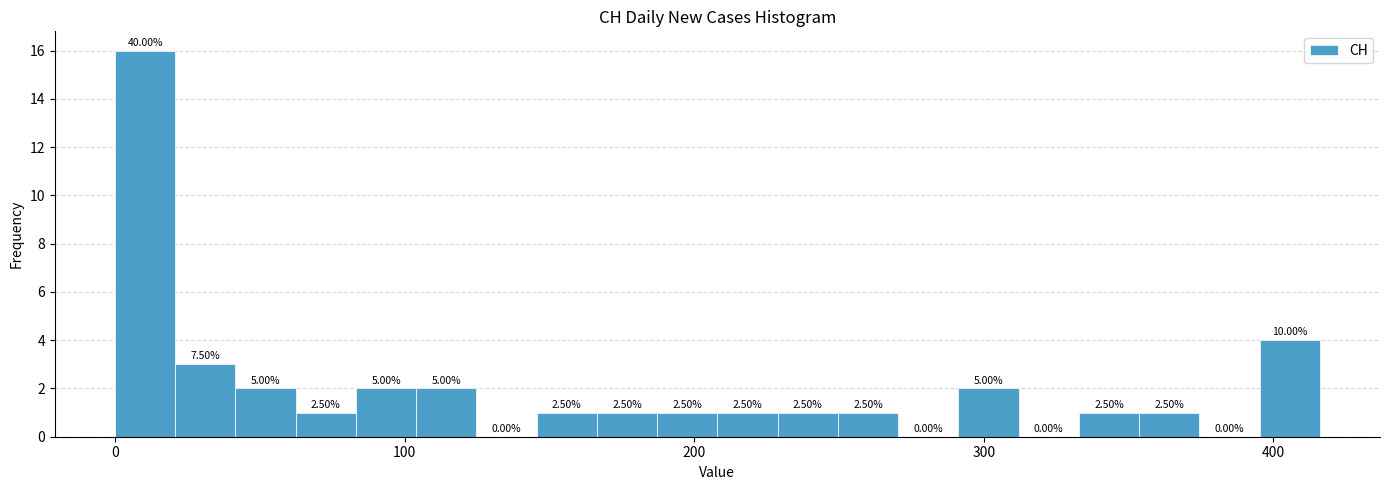

Around what value on the x-axis is the tallest bar? Give the approximate position of its centre, as read against the axis.

10